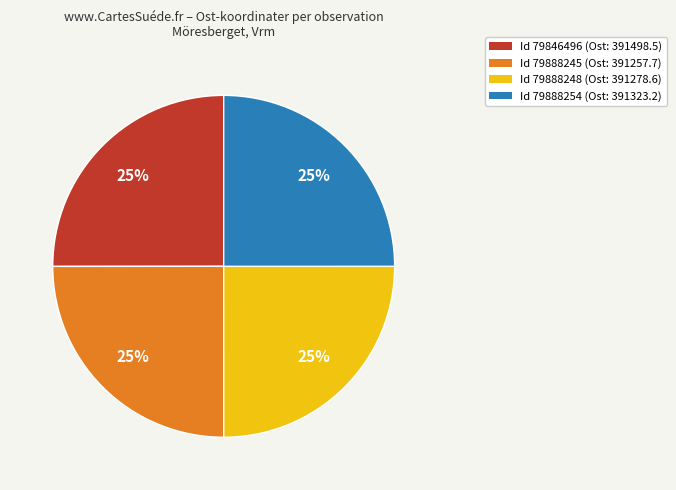

True or false: Id 79846496 (Ost: 391498.5) accounts for 31% of the total.

False